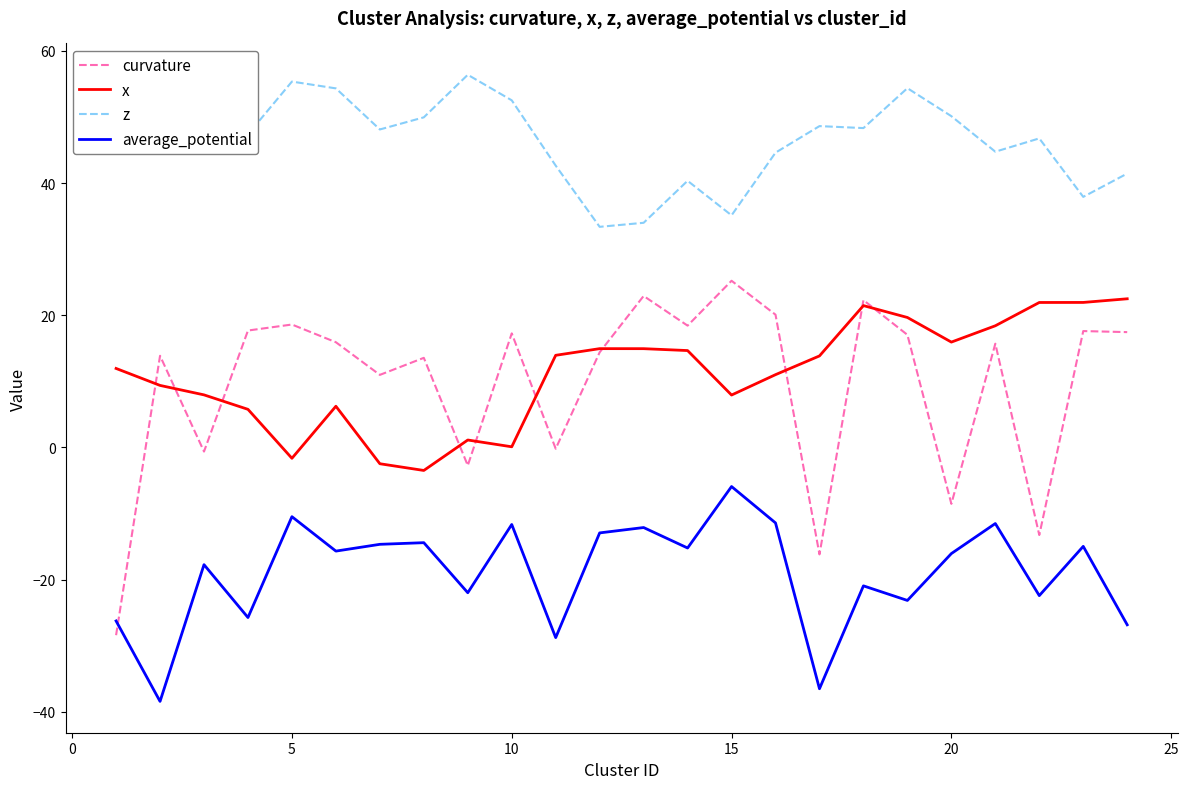

What is the maximum value shown in the chart?

56.4